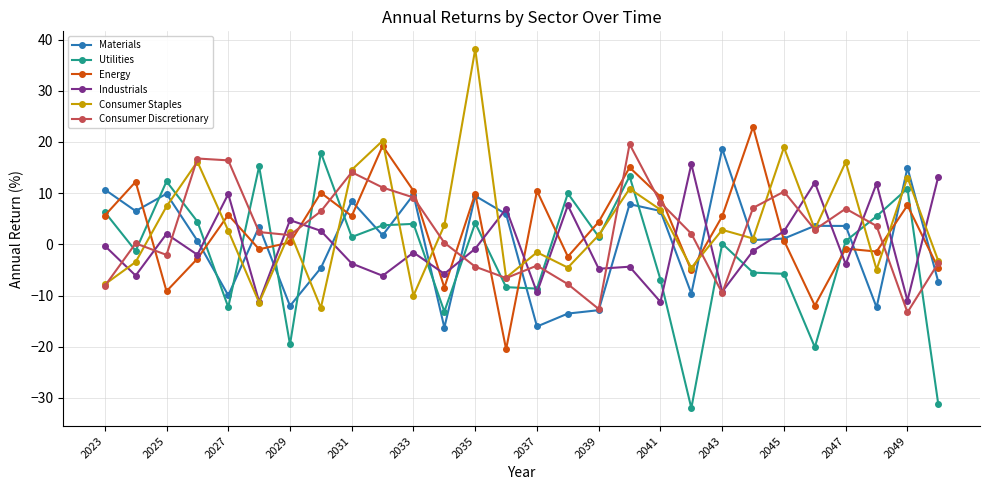

What is the minimum value for Industrials?

-11.2